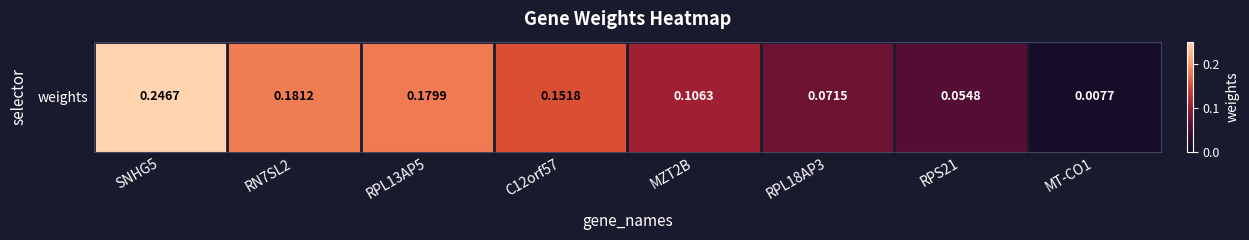

How many data points does each series have?

8